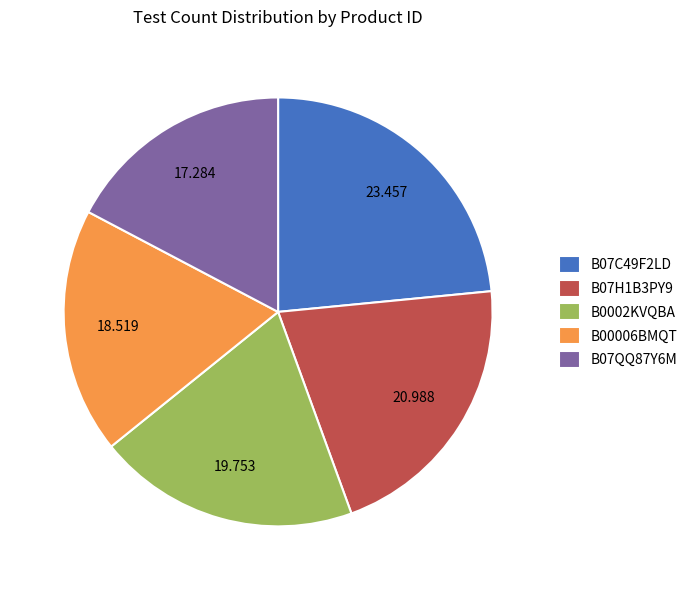

Which category has the biggest portion of the pie?

B07C49F2LD